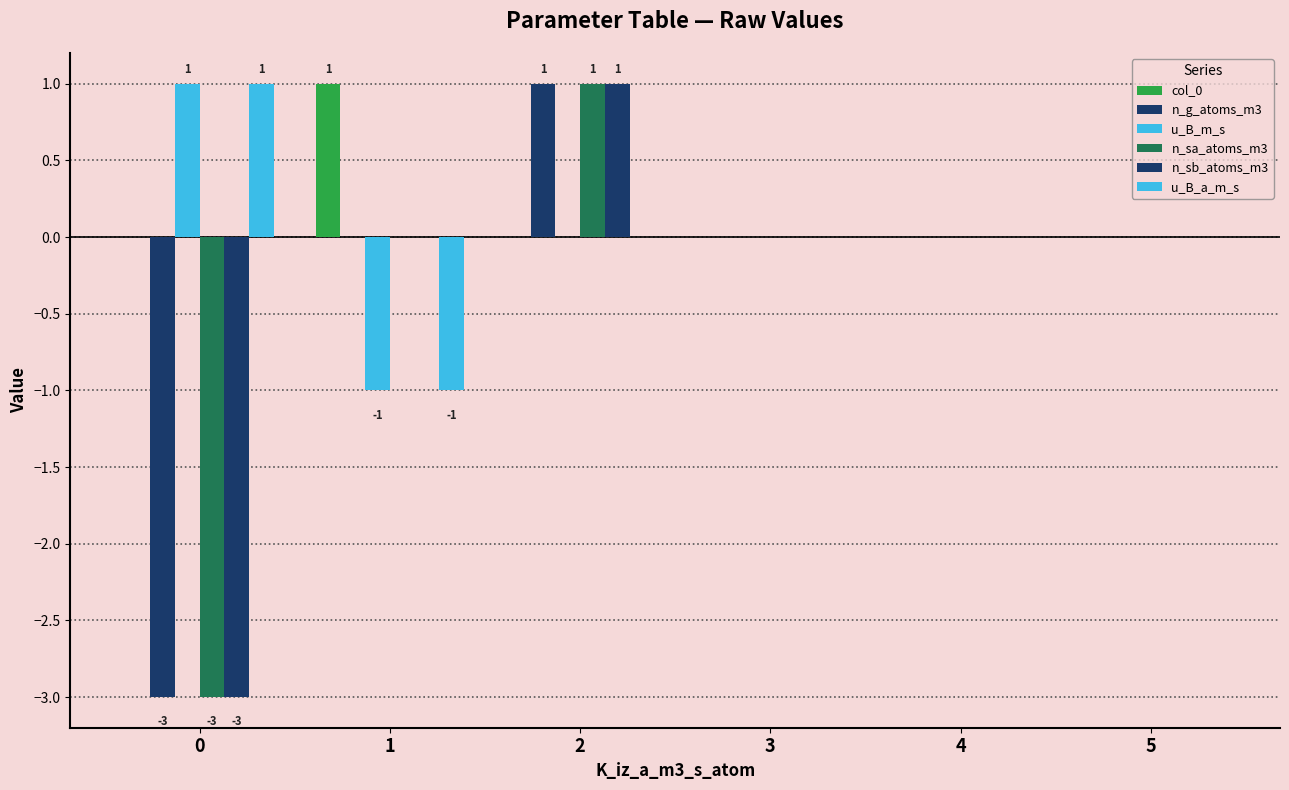

How many series are shown in this chart?

6